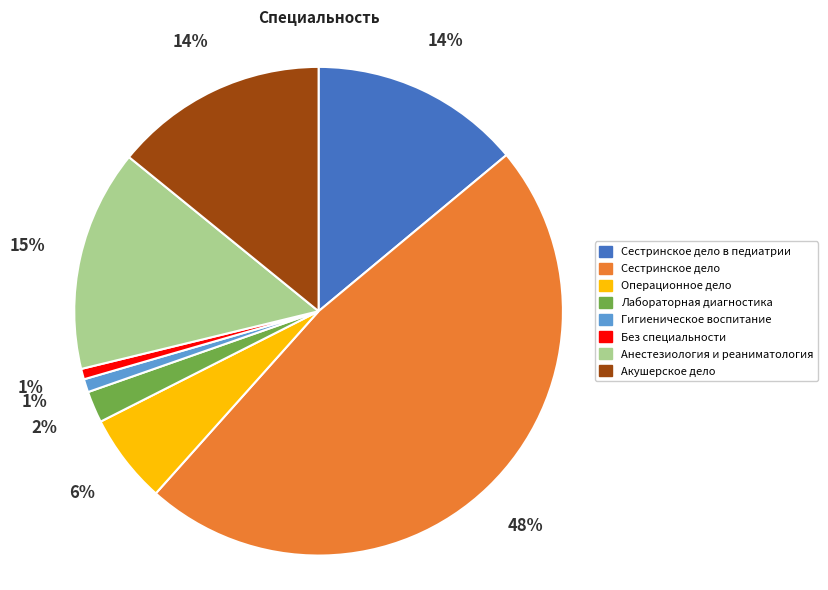

Is Без специальности the majority of the pie?

No